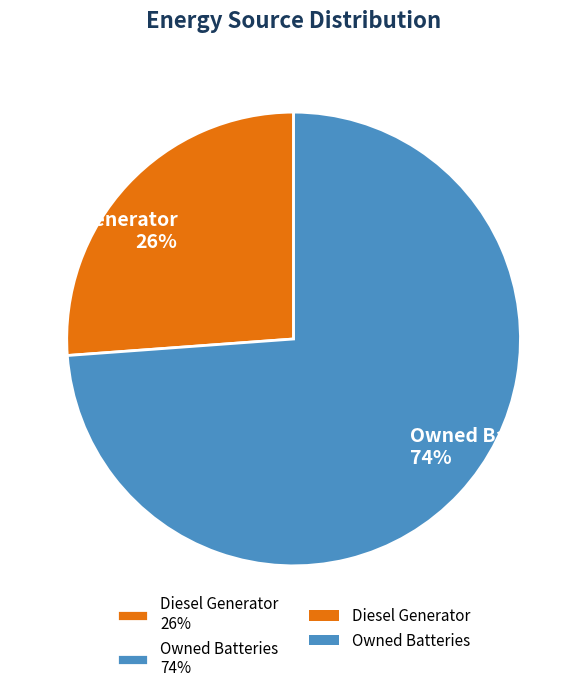

Is the sum of Owned Batteries 74% and Diesel Generator 26% greater than half?

Yes